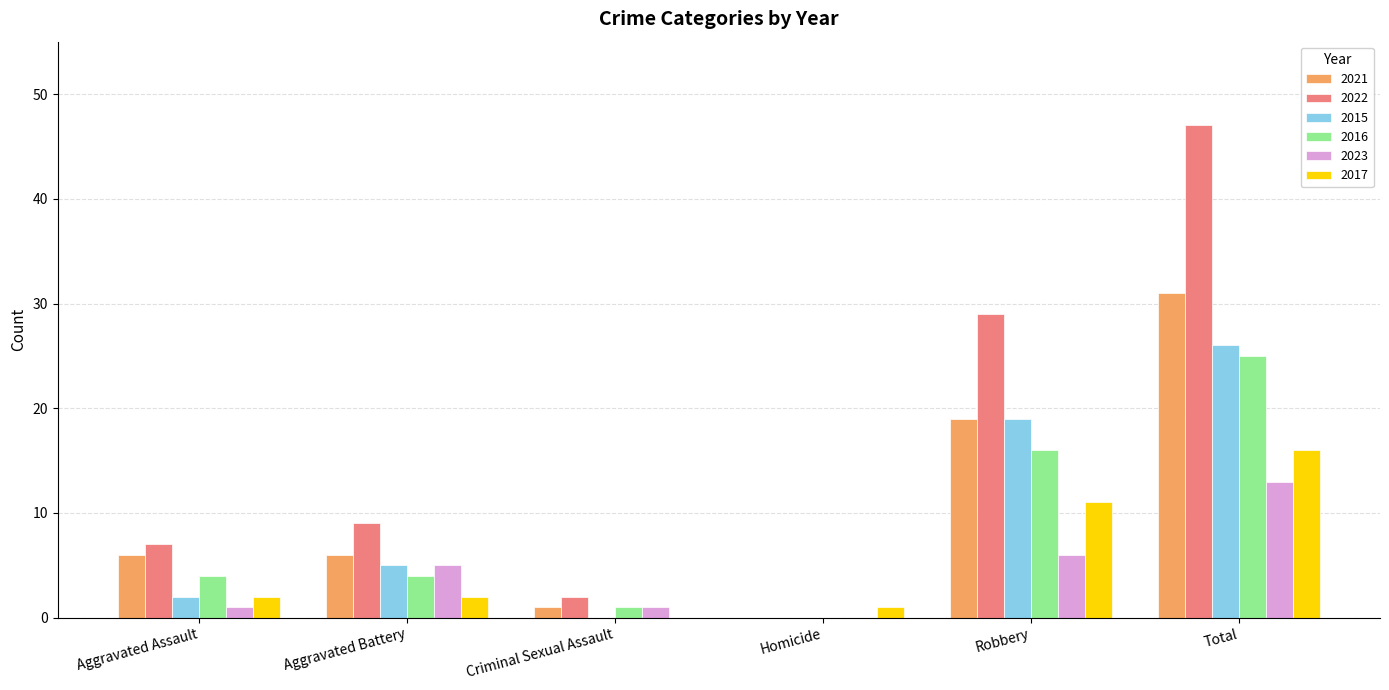

What is the sum of all 2023 values?

26